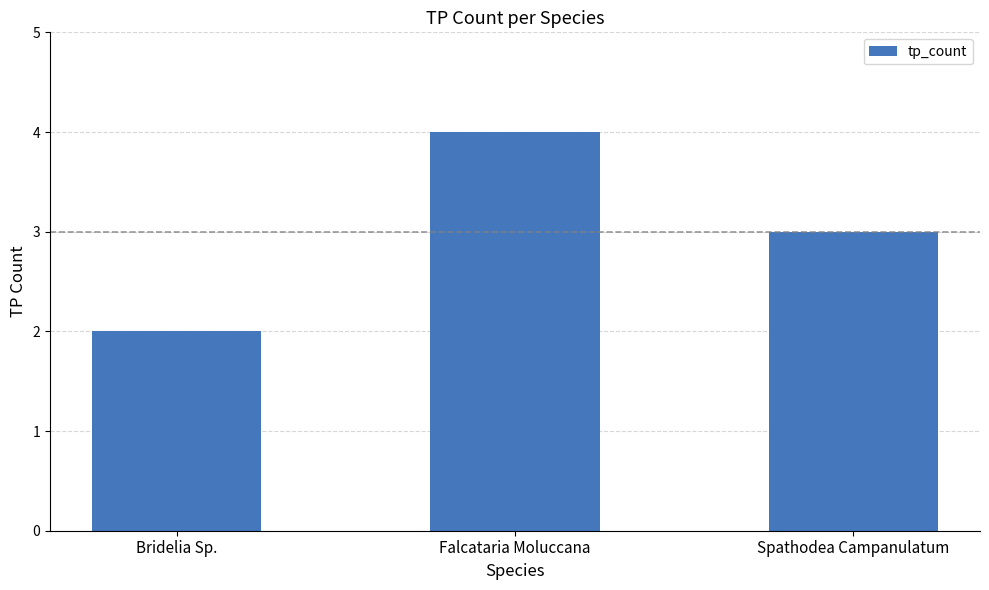

Read the value at Bridelia Sp..

2